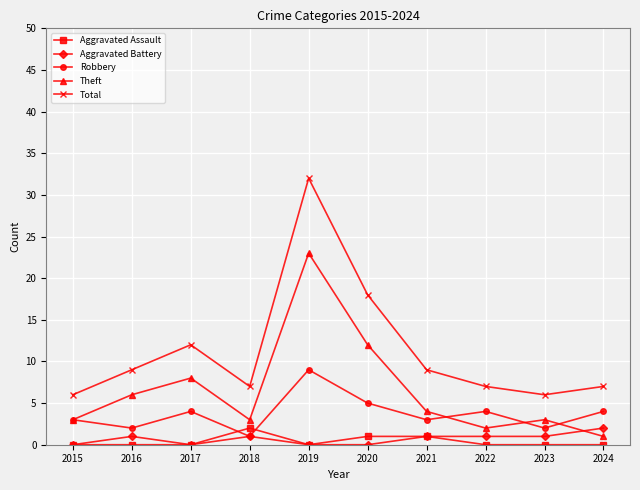

Between which two adjacent categories do Theft and Aggravated Battery first intersect?

2023 and 2024